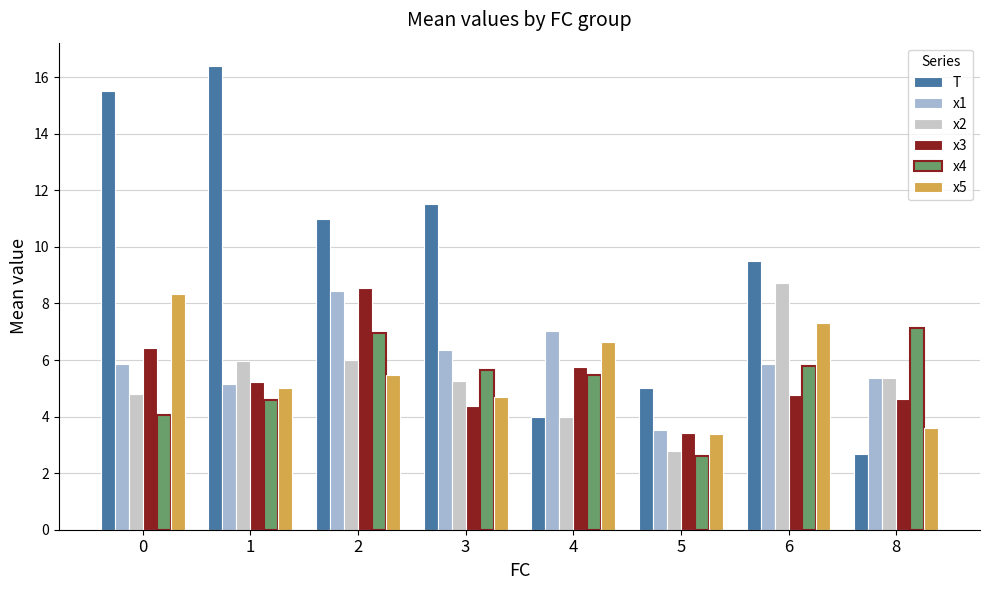

Which series has the widest spread of values?

T